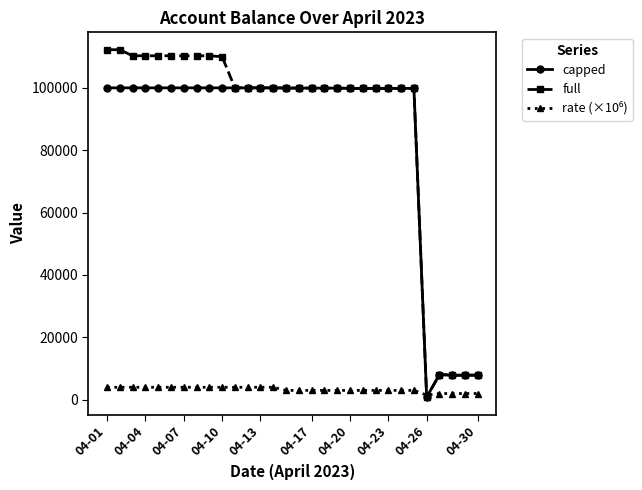

True or false: capped has more than 0 interior local peaks.

True